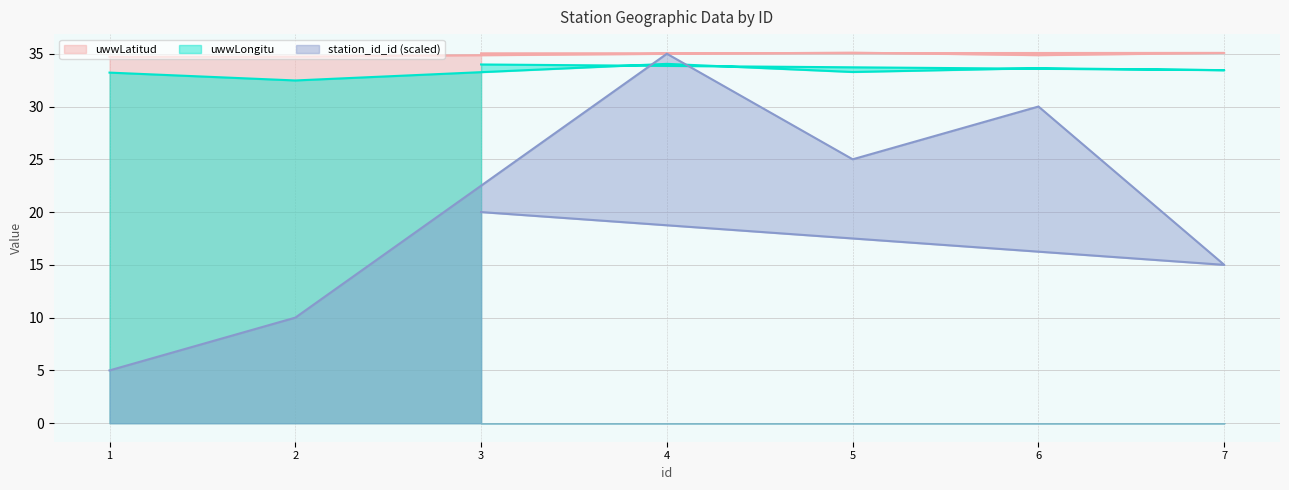

Which category has the highest value in the uwwLongitu series?

4